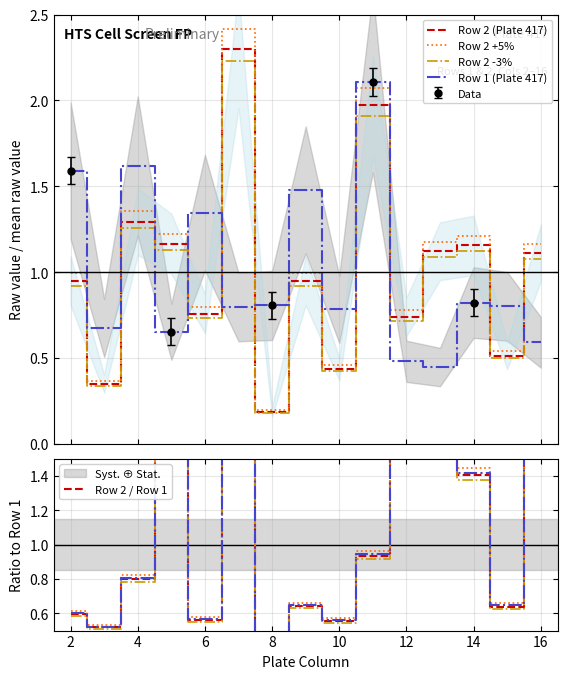

How many distinct data groups are displayed?

5